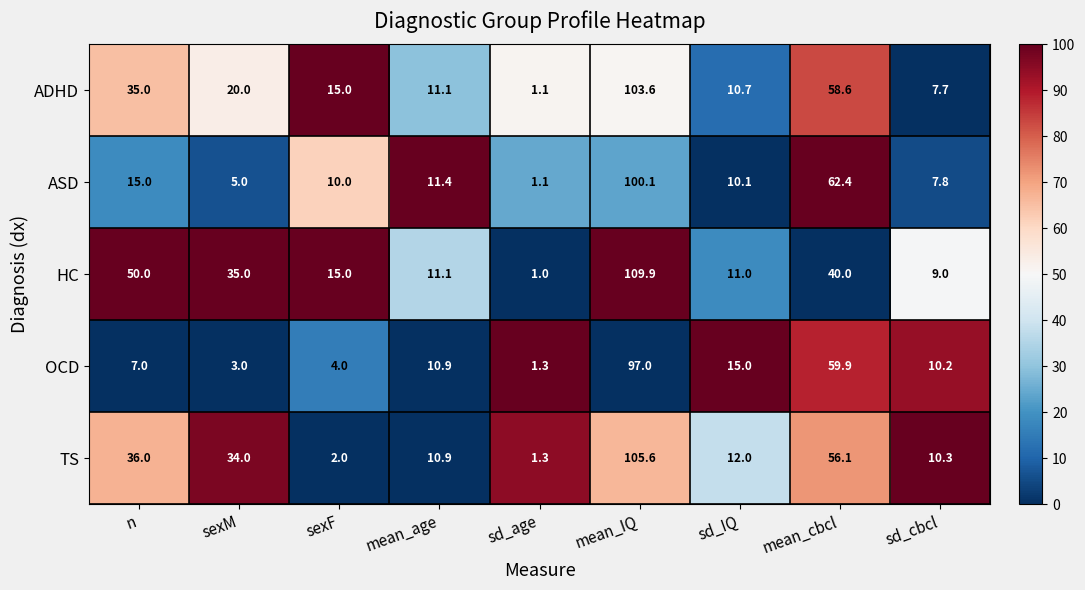

What is the difference between the highest and lowest values at sd_cbcl?

2.6